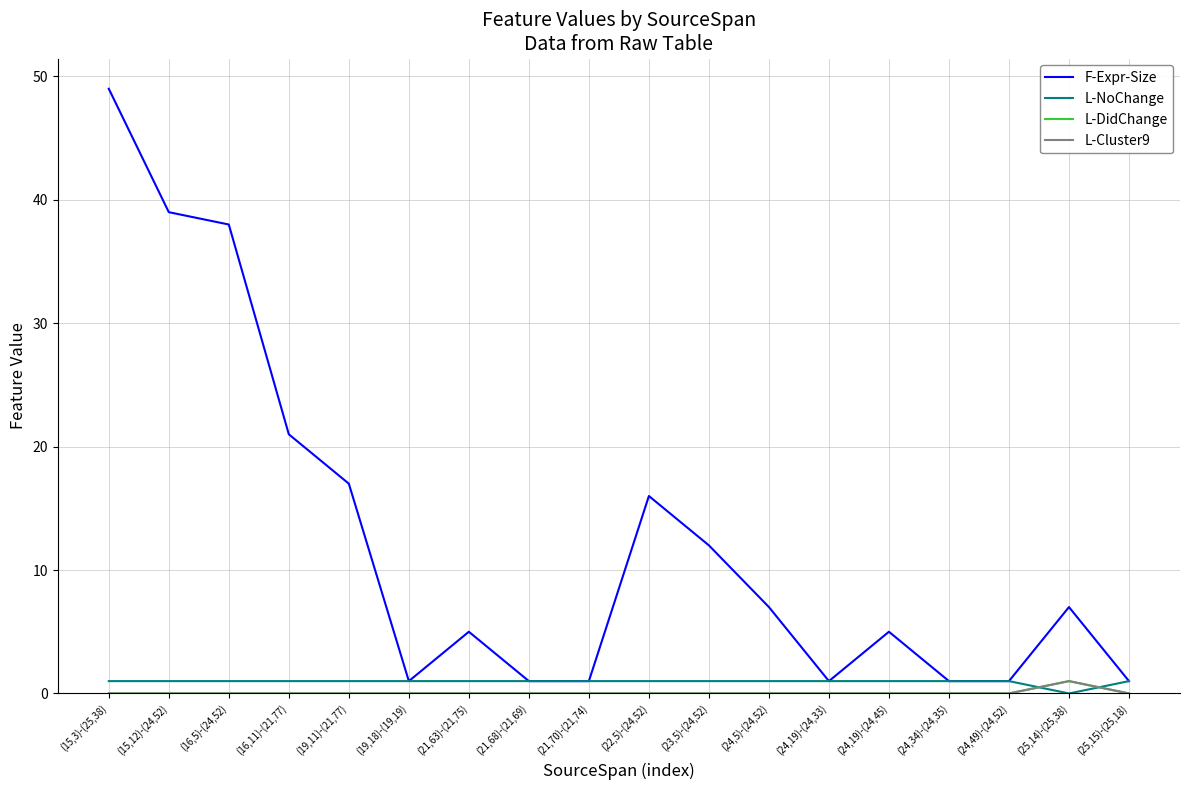

What are all the series names shown in the legend?

F-Expr-Size, L-NoChange, L-DidChange, L-Cluster9